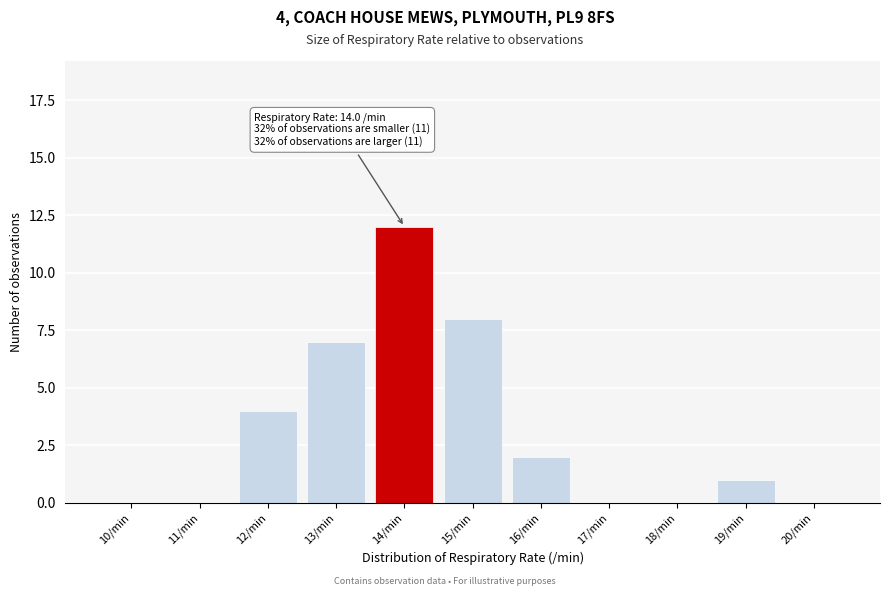

Reading left to right, extract all data points from this chart.

10/min=0	11/min=0	12/min=4	13/min=7	14/min=12	15/min=8	16/min=2	17/min=0	18/min=0	19/min=1	20/min=0